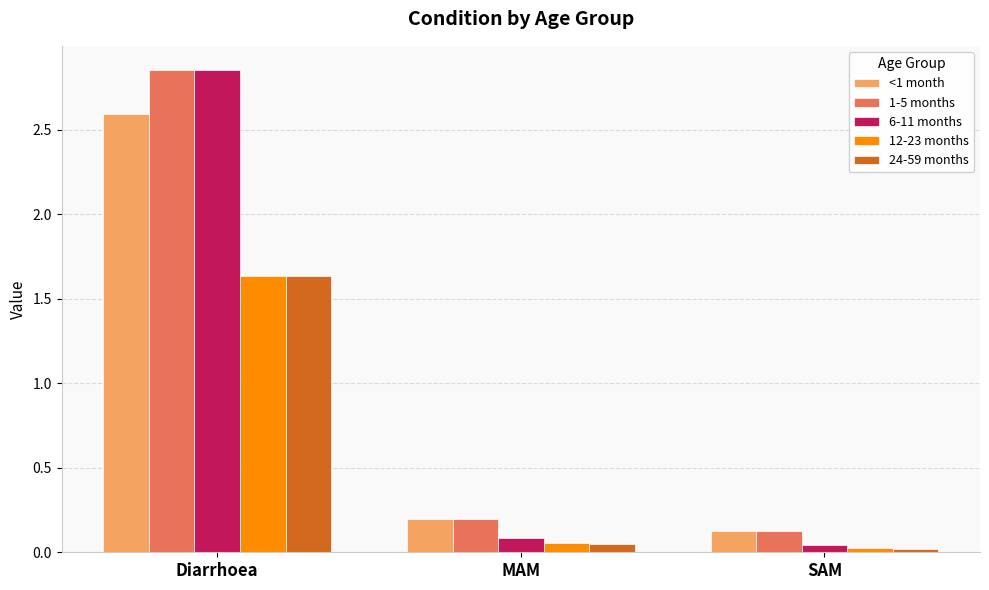

Where is 6-11 months nearest to the value 1?

MAM